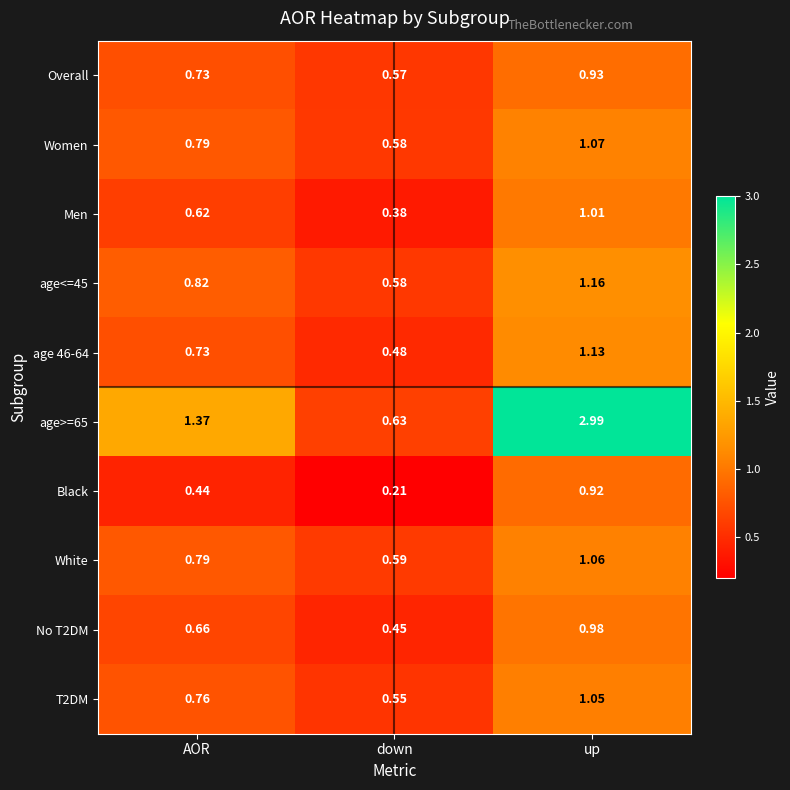

Which series has the widest spread of values?

age>=65